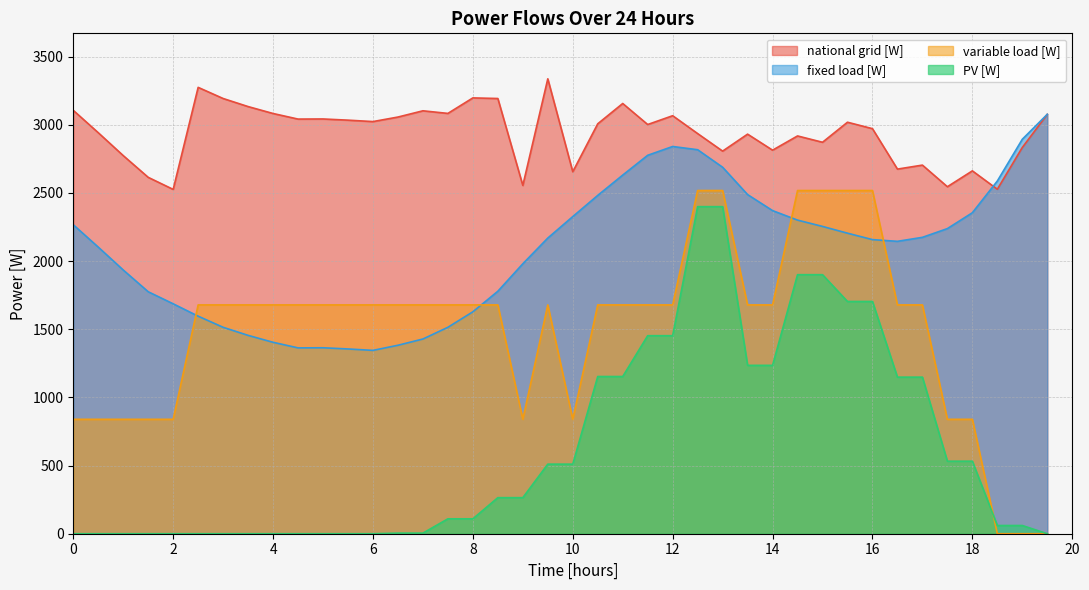

True or false: fixed load [W] and variable load [W] intersect in this chart.

True